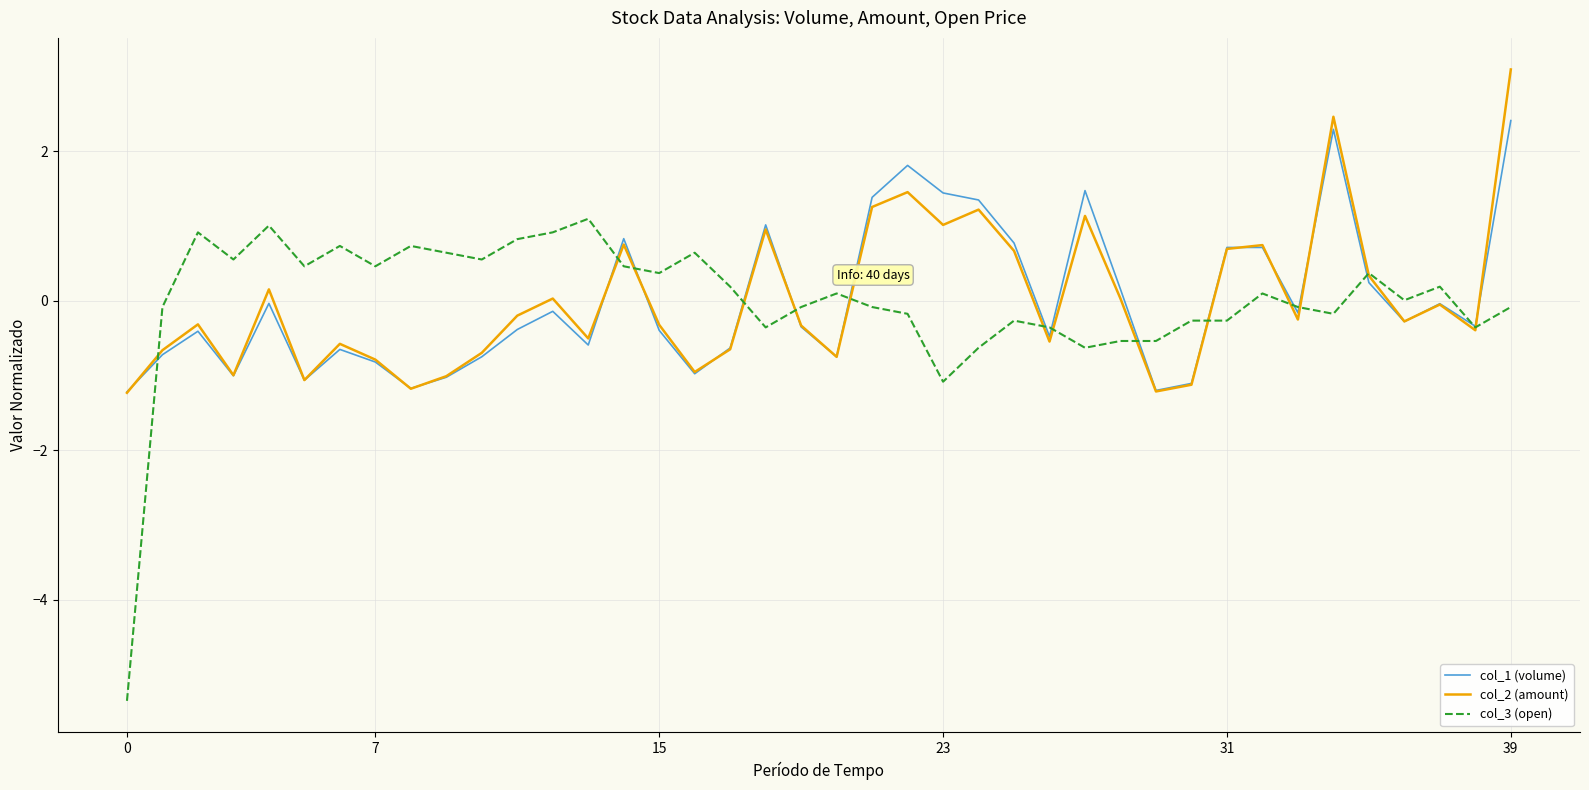

Which series has the largest range (max minus min)?

col_3 (open)